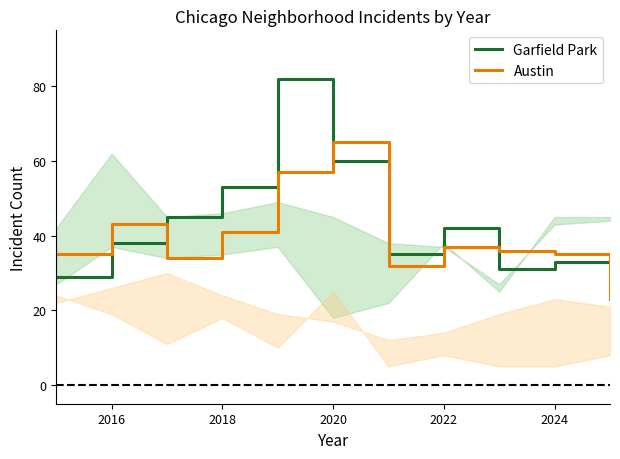

How many intersections are there between Austin and Garfield Park?

5